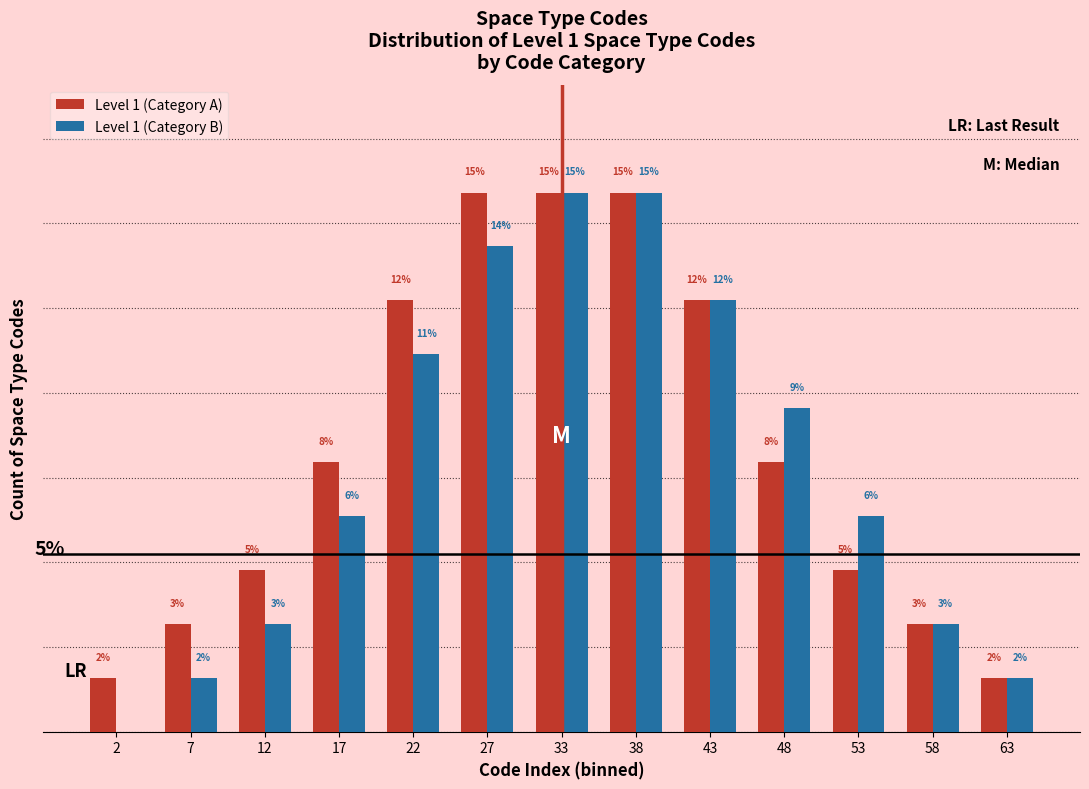

Between 17 and 48, which series saw the biggest shift?

Level 1 (Category B)